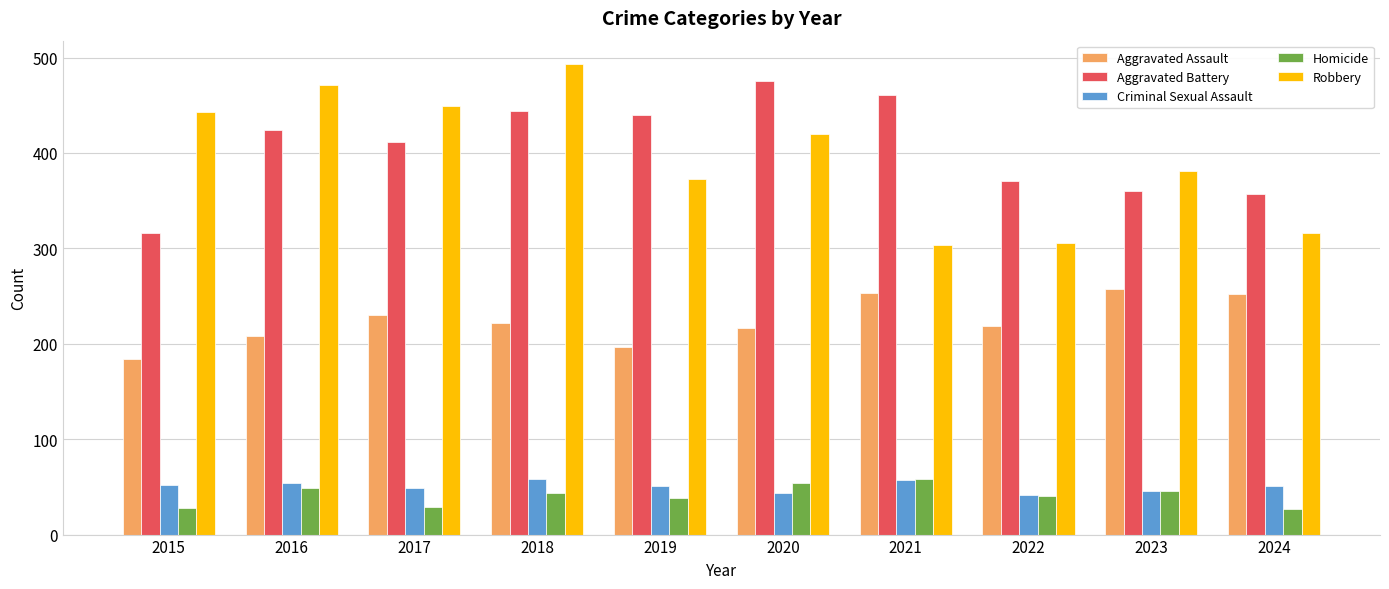

How many series are shown in this chart?

5